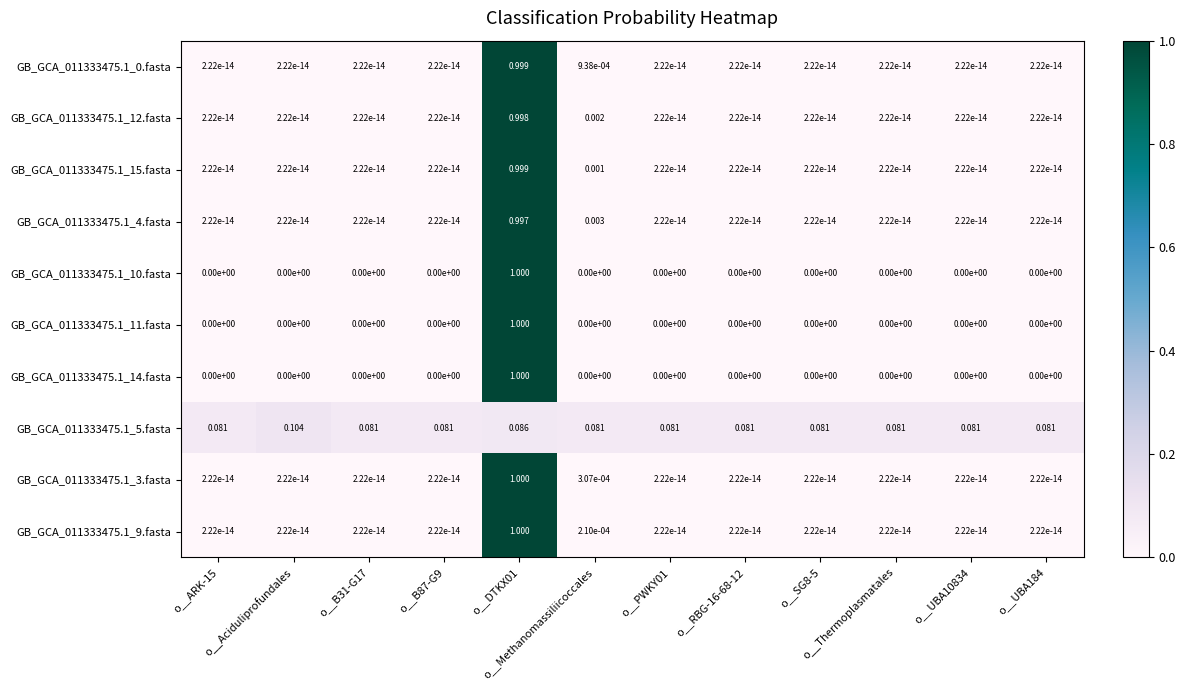

Which category has the lowest value across all series?

o__ARK-15